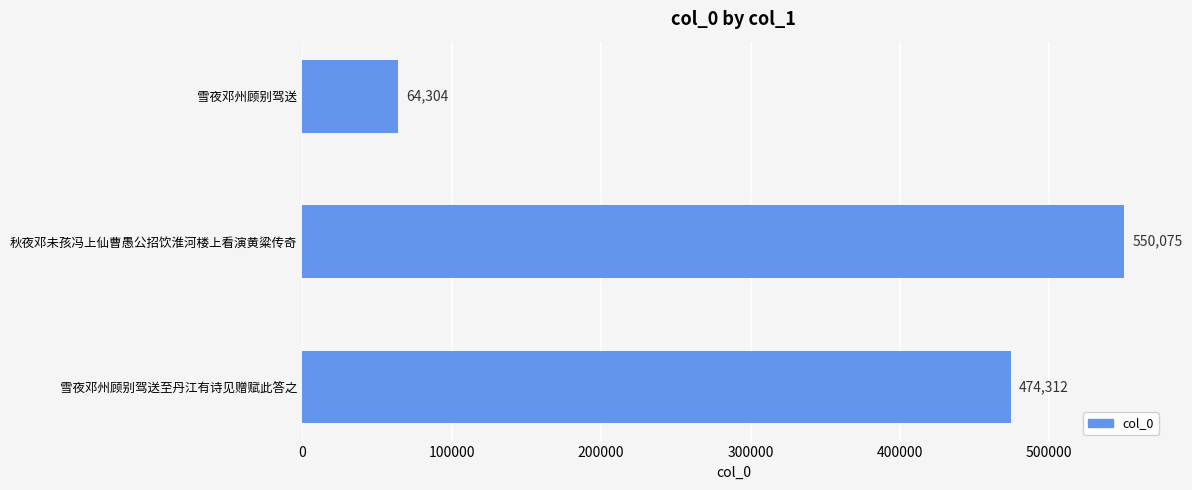

Reading top to bottom, extract all data points from this chart.

雪夜邓州顾别驾送=64304	秋夜邓未孩冯上仙曹愚公招饮淮河楼上看演黄粱传奇=550075	雪夜邓州顾别驾送至丹江有诗见赠赋此答之=474312